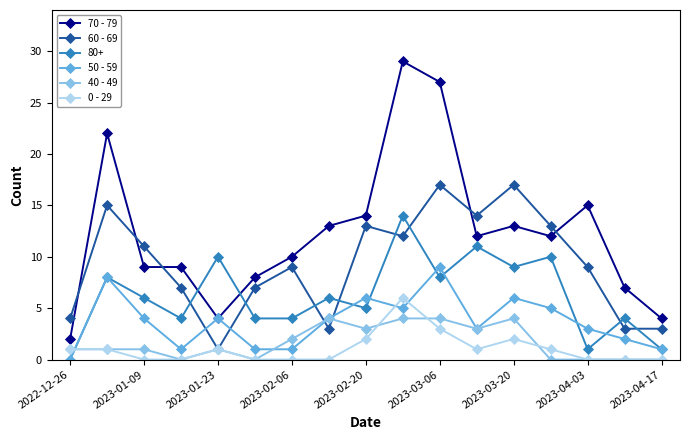

How many interior local peaks does the 60 - 69 series have?

5